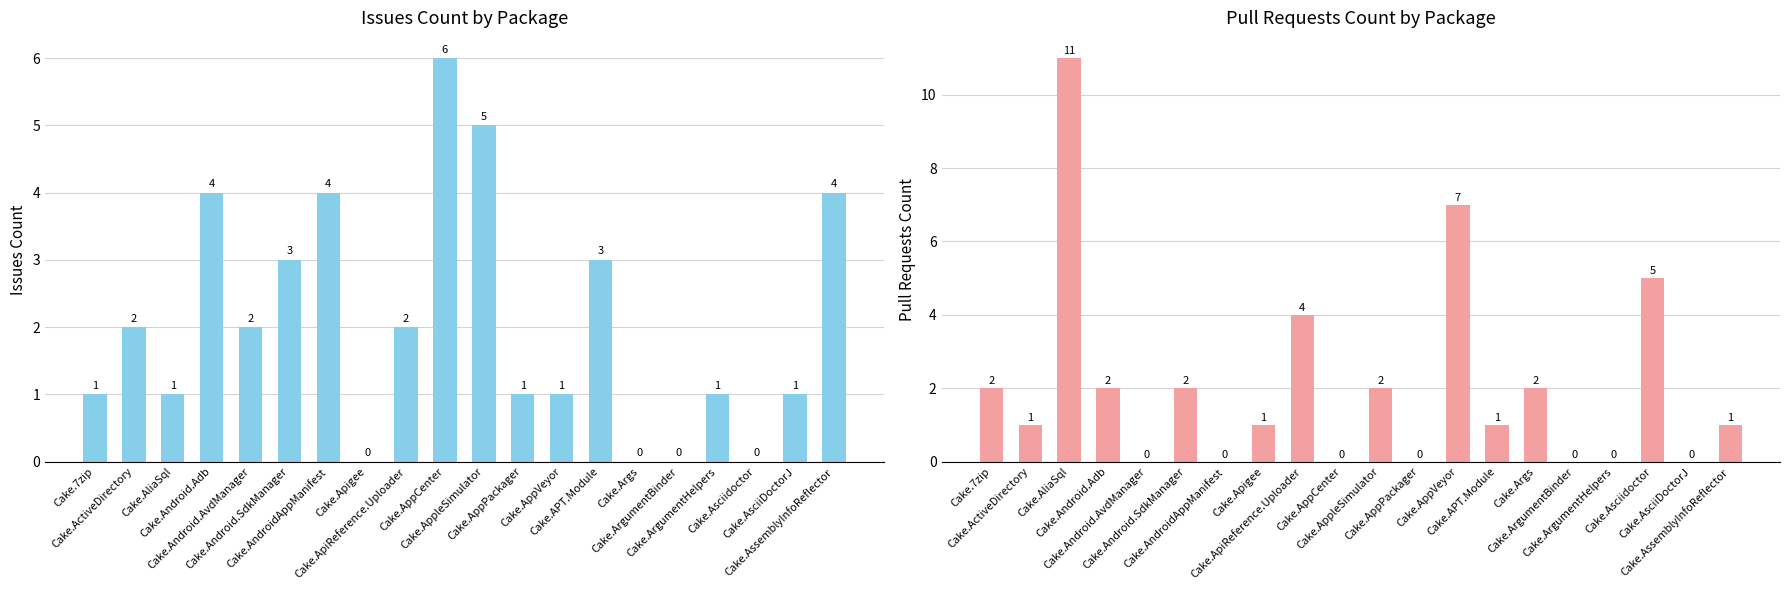

Is the value of Pull requests count at Cake.Android.AvdManager greater than the value of Issues count at Cake.ArgumentBinder?

No